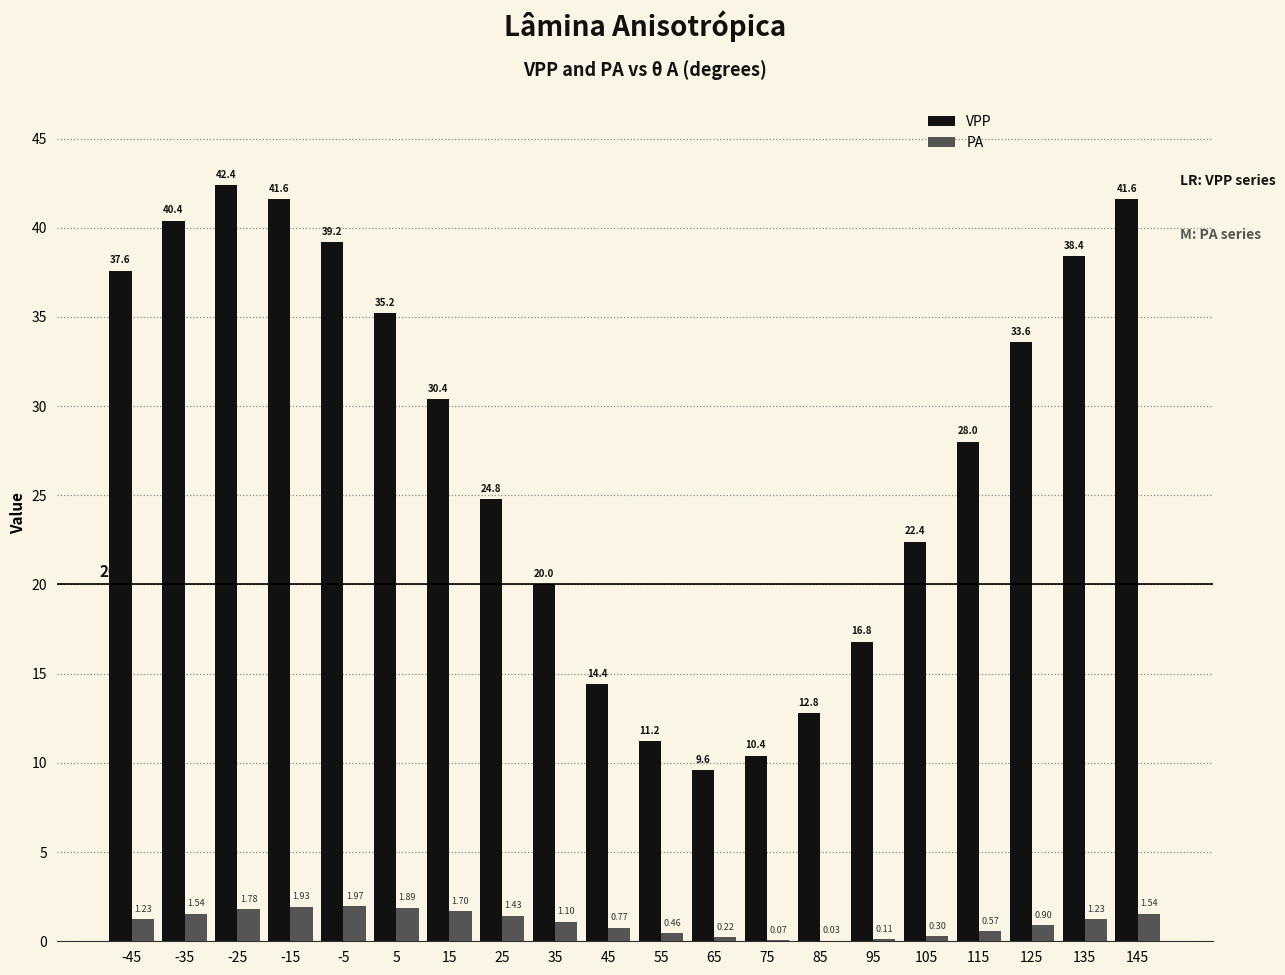

How many categories are shown in the chart?

20